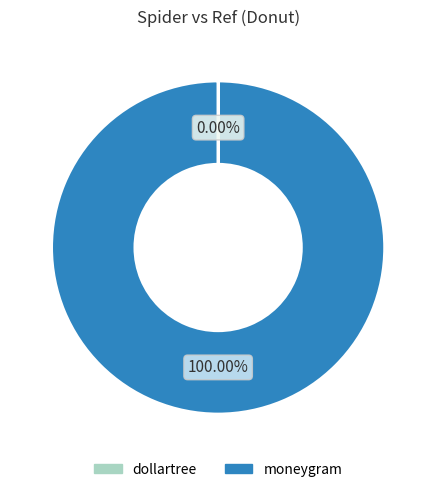

Which category has the biggest portion of the pie?

moneygram